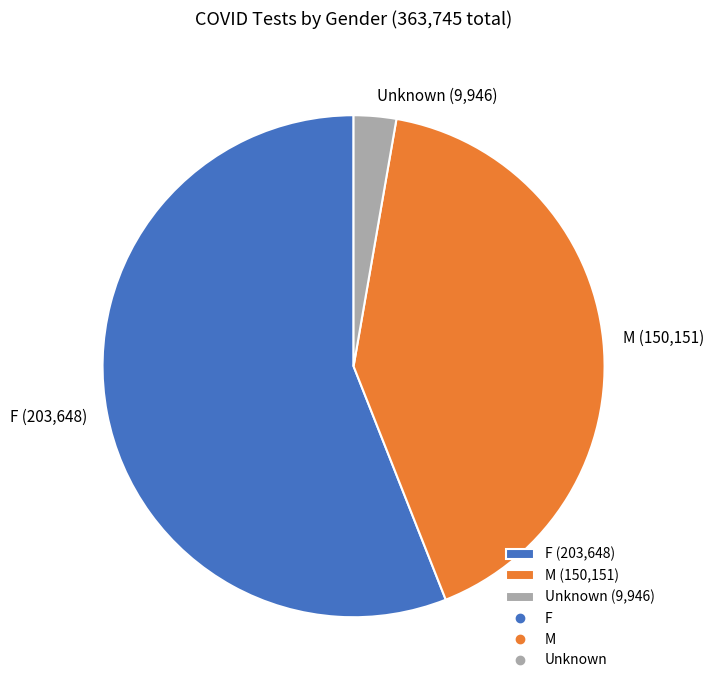

Which slice is the smallest?

Unknown